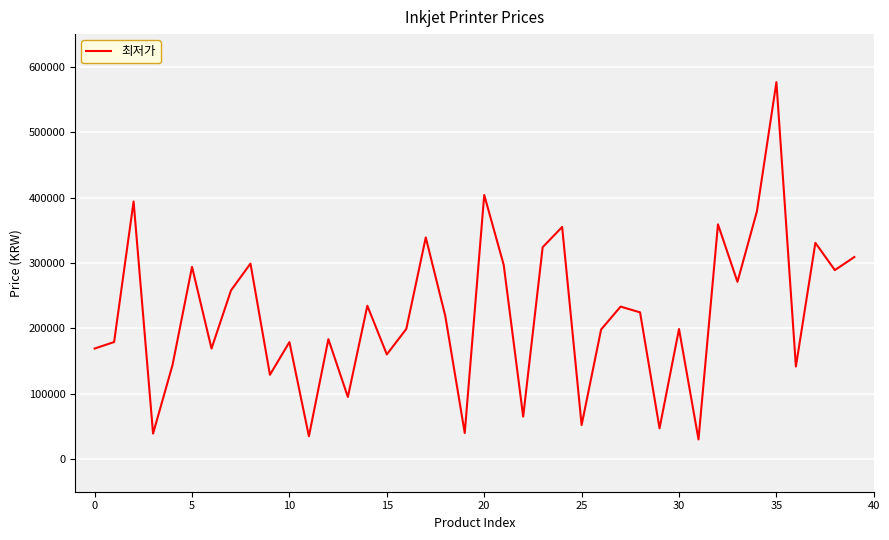

How many lines are shown in the chart?

1